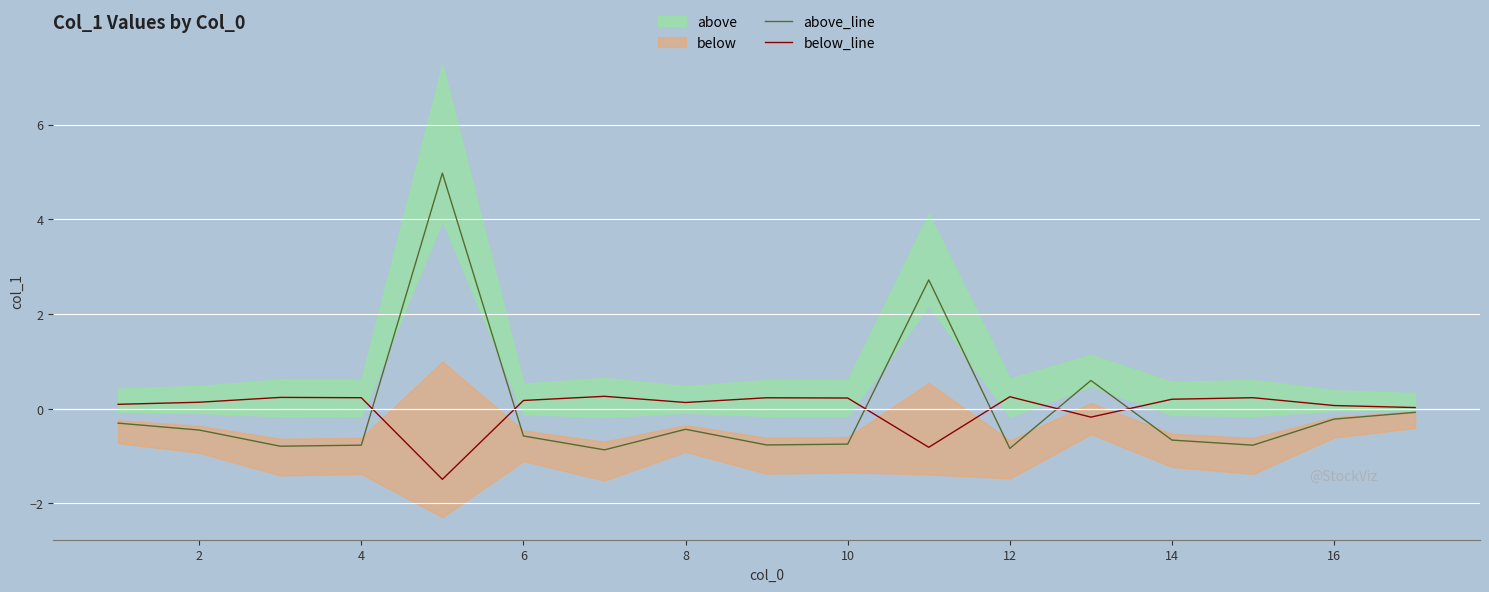

How many values in below_line are below zero?

3